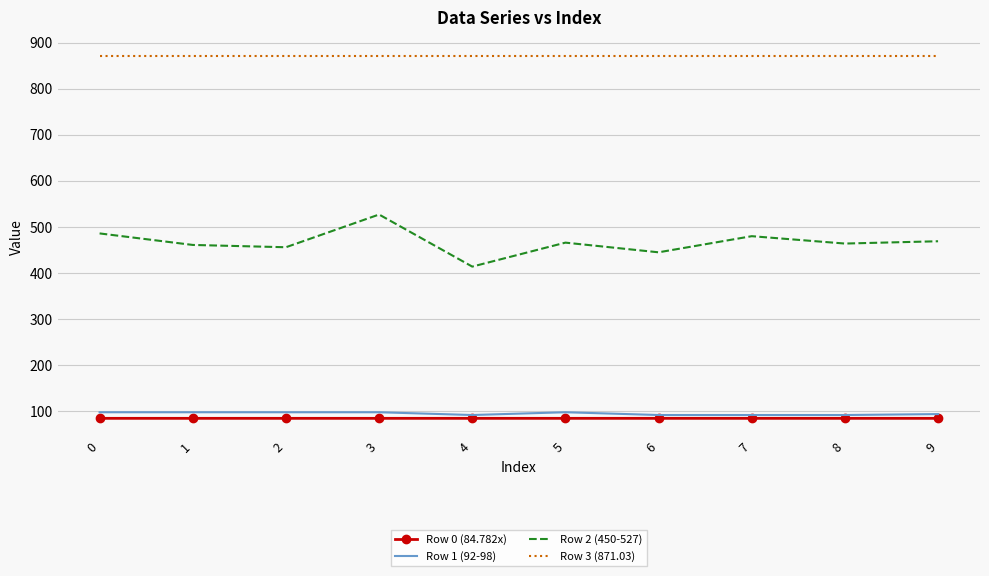

Which series has the largest total across all categories?

Row 3 (871.03)